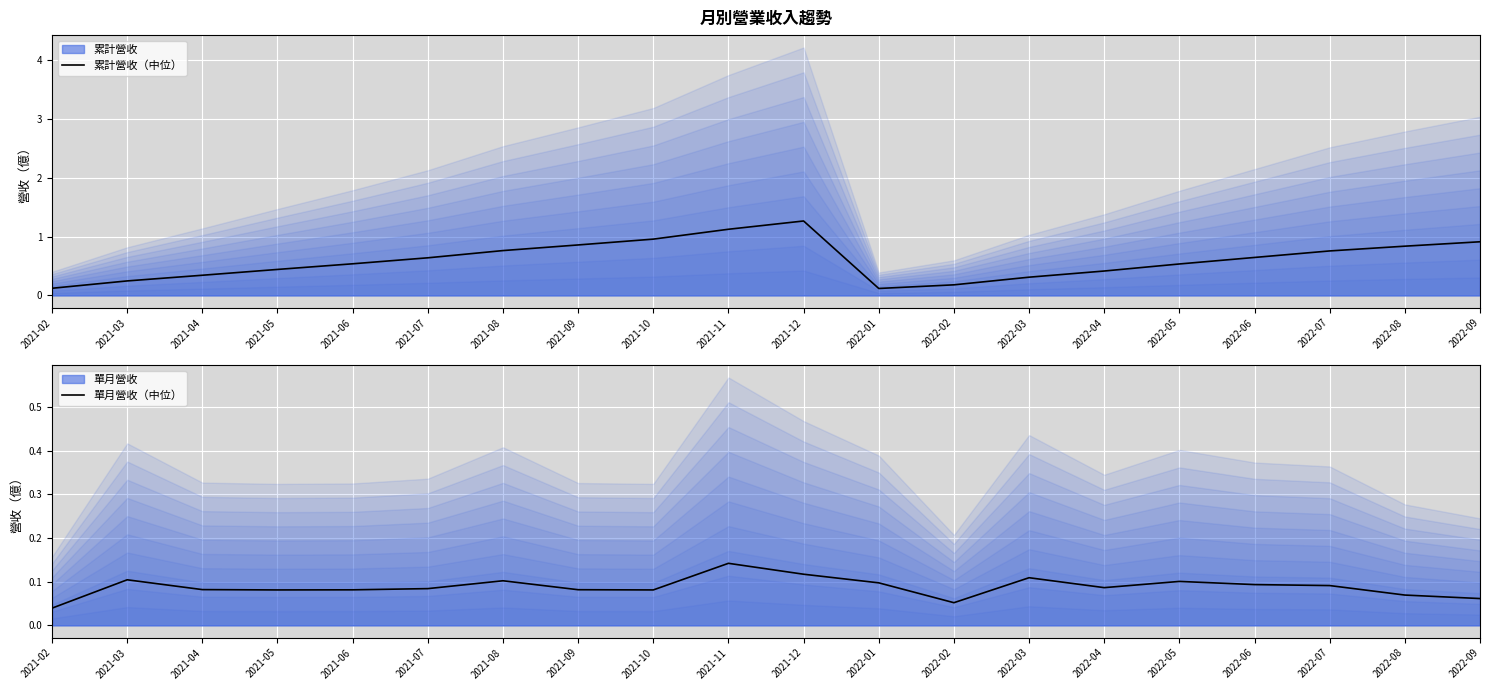

True or false: 累計營收（中位） and 單月營收（中位） intersect in this chart.

False